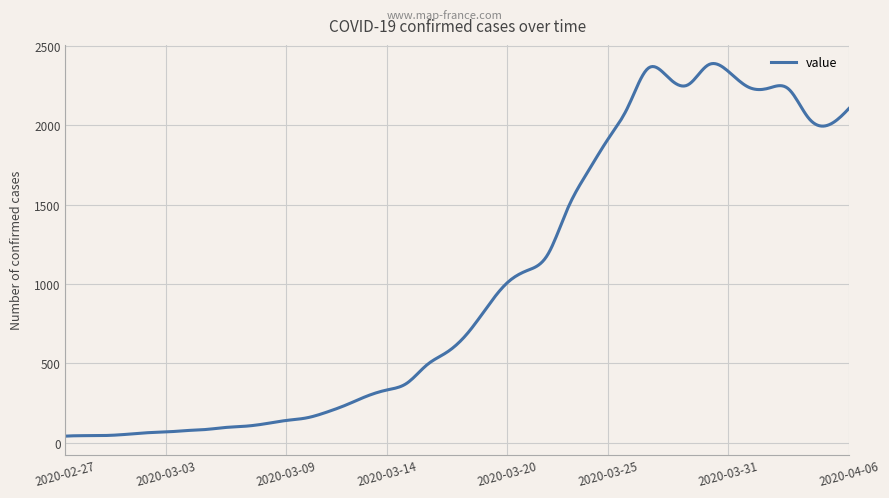

What is the maximum value shown in the chart?

2390.8